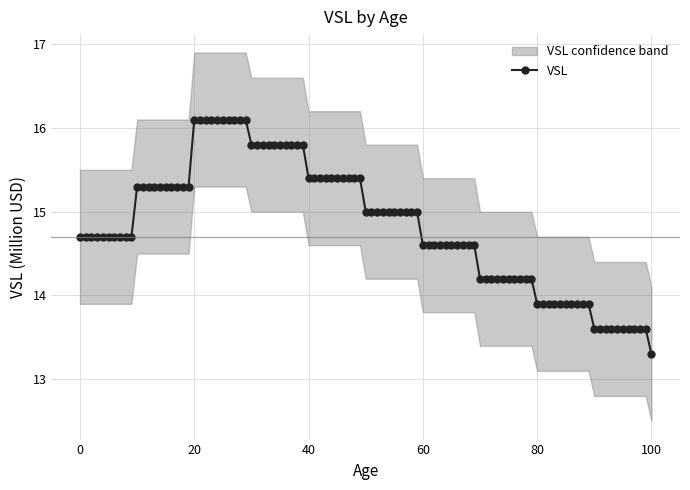

What is the maximum value for VSL?

16.1